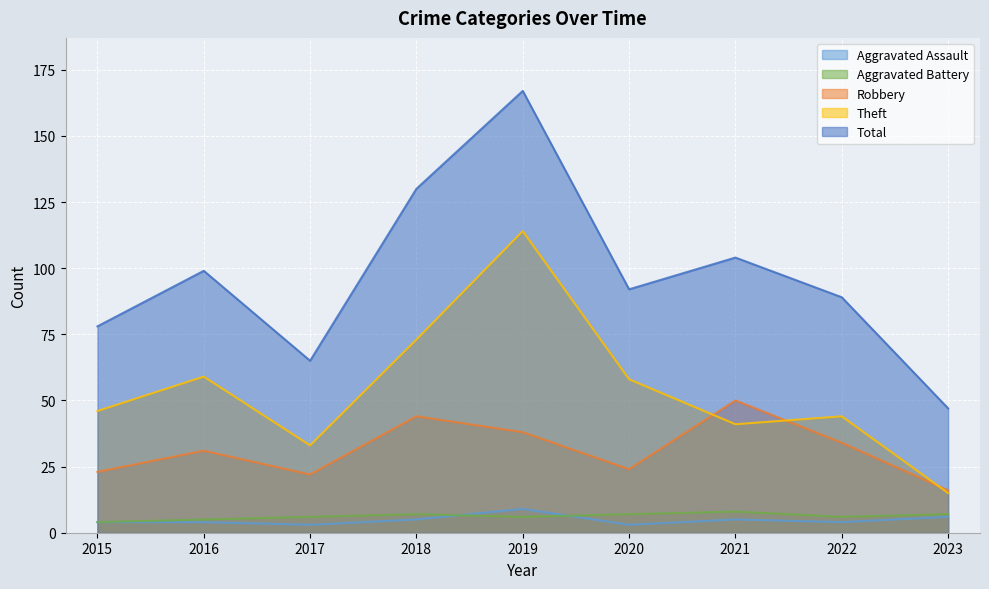

At how many categories does at least one series exceed 156?

1